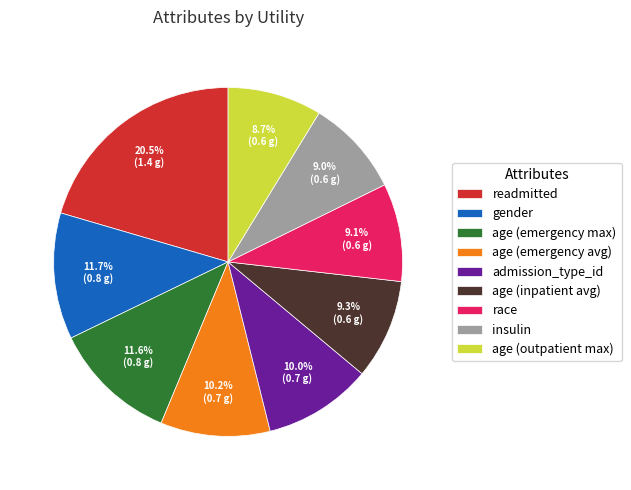

Count the number of slices in the pie.

9